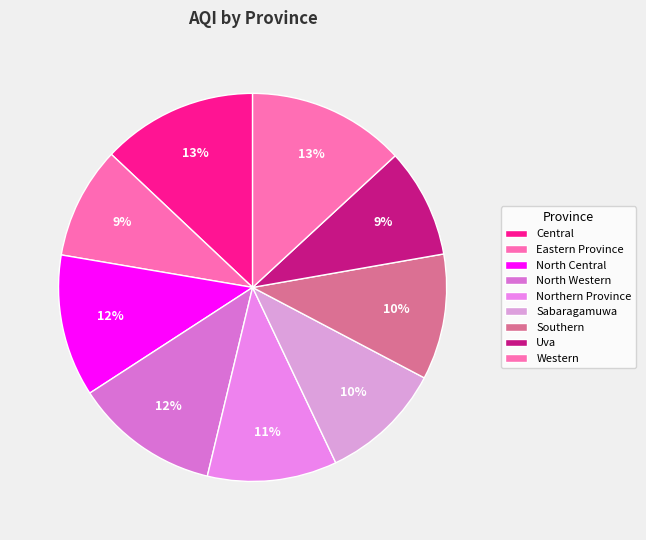

Does Eastern Province account for over 50% of the chart?

No